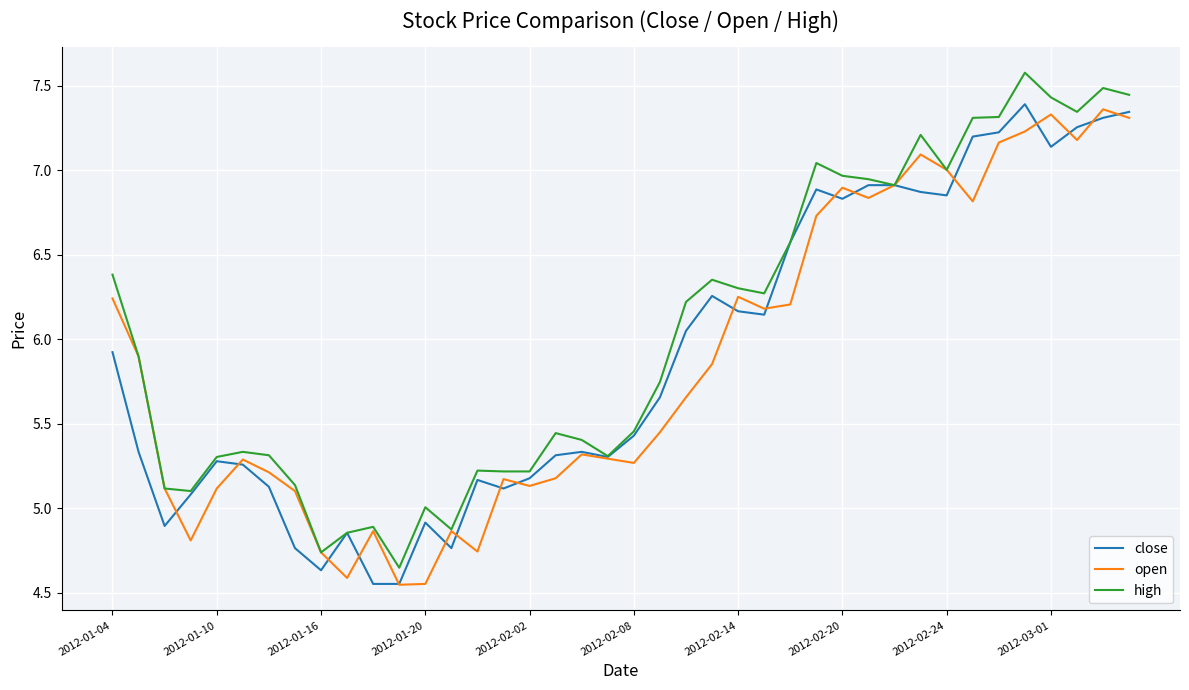

What is the maximum value shown in the chart?

7.6